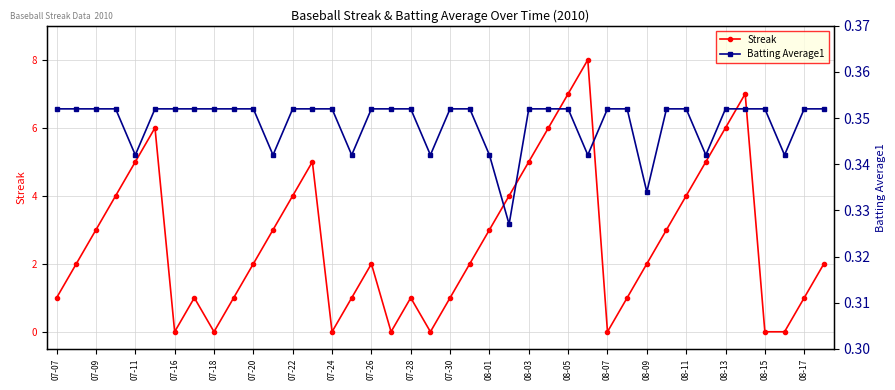

What is the maximum value for Streak?

8